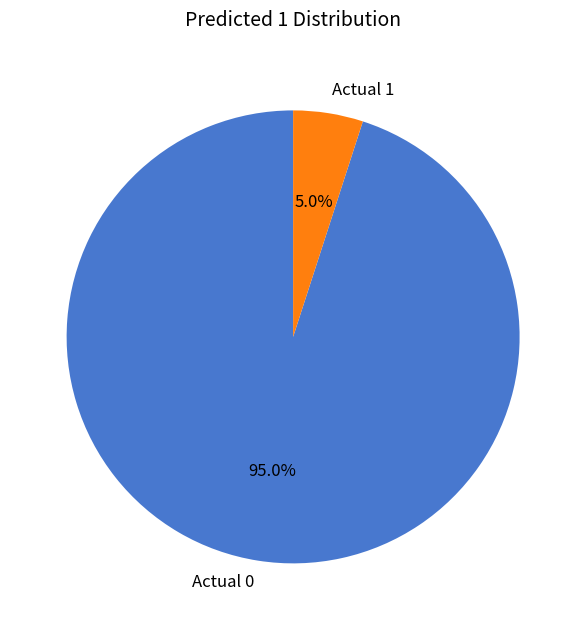

Does Actual 0 represent more than half of the total?

Yes